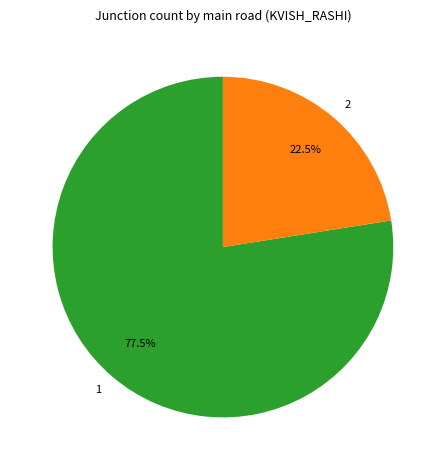

What is the ratio of the value at 2 to the value at 1?

0.3